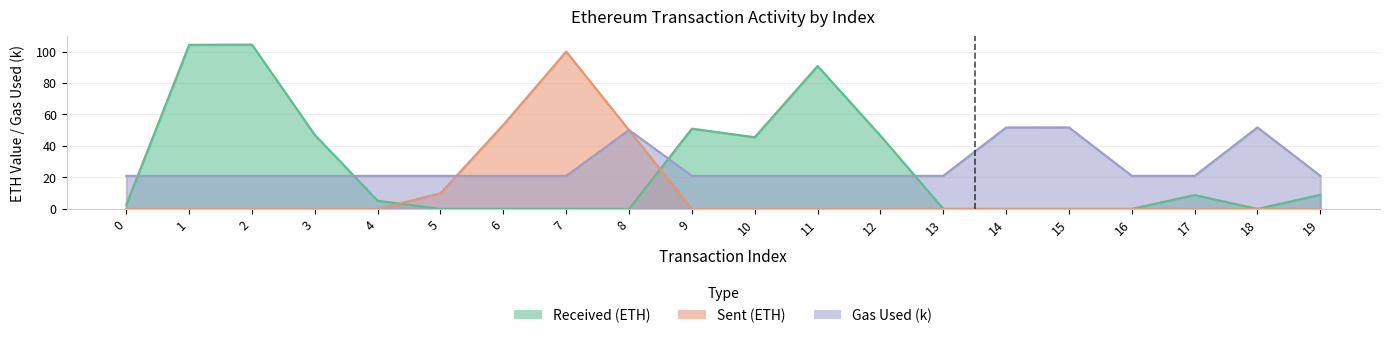

How many interior local peaks does the Gas Used (k) series have?

3